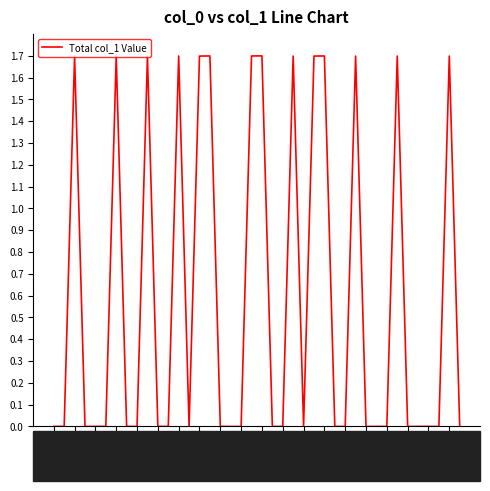

What is the maximum value shown in the chart?

1.7